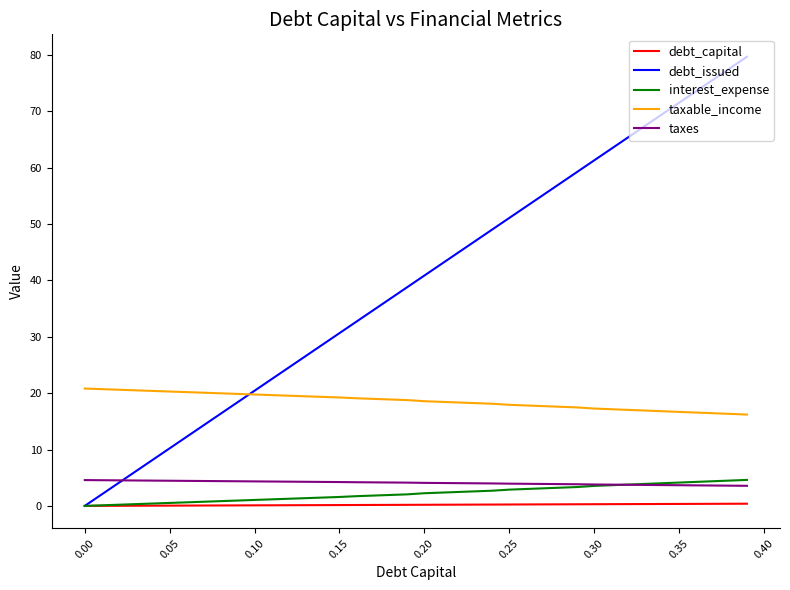

What is the maximum value shown in the chart?

79.6